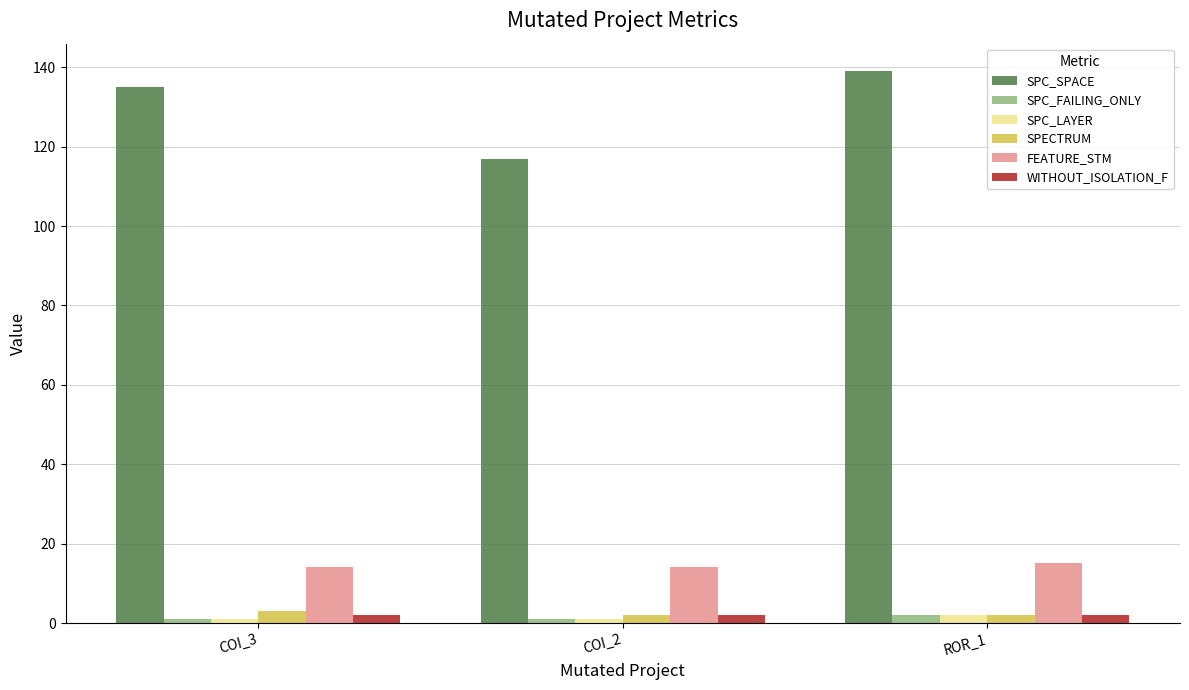

What value does the SPECTRUM series have at ROR_1?

2